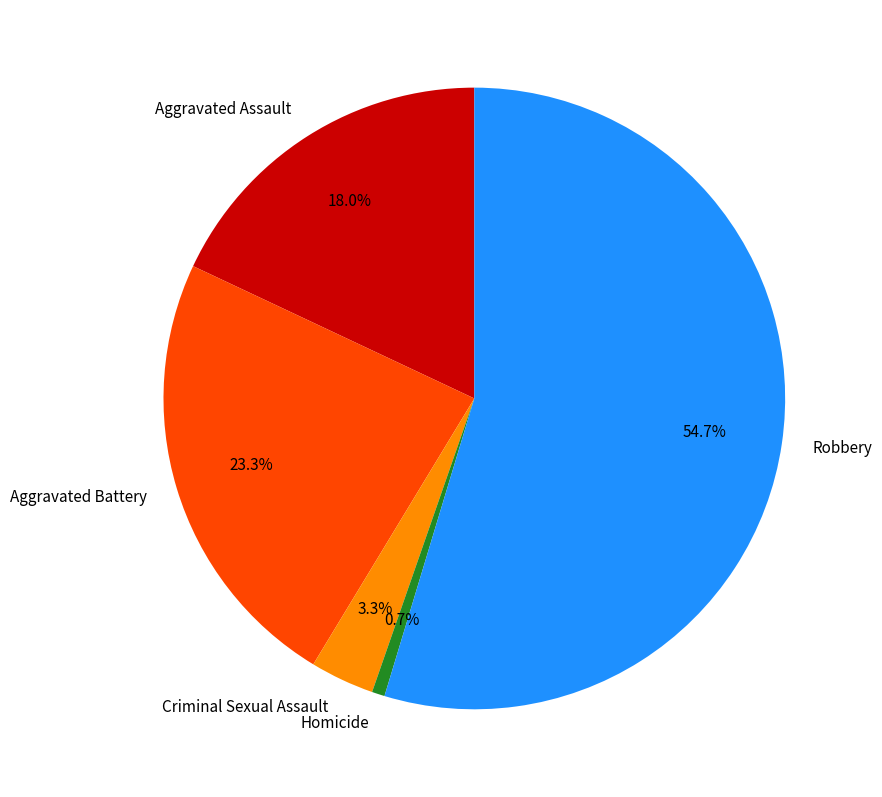

How many slices are in this pie chart?

5